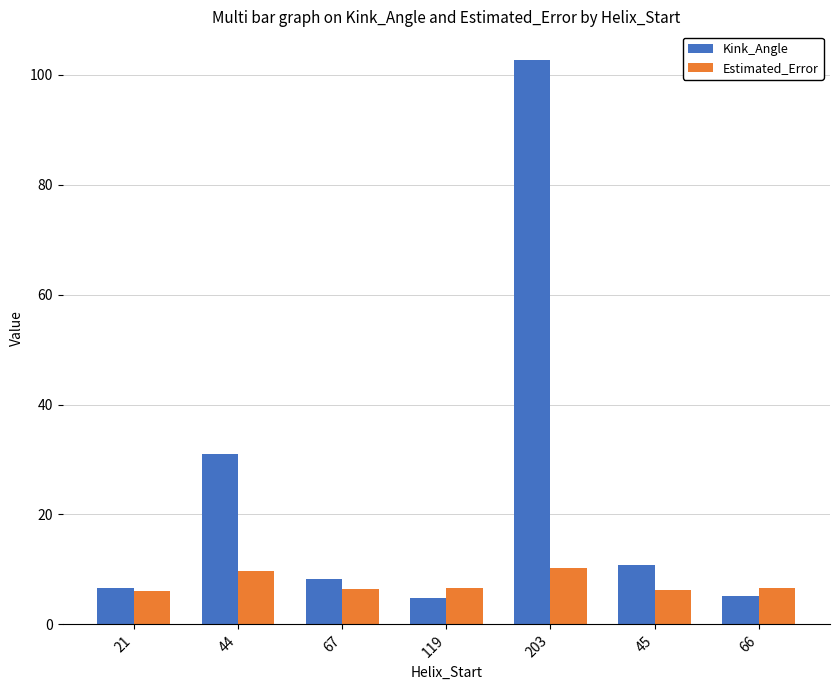

Which series has the largest range (max minus min)?

Kink_Angle